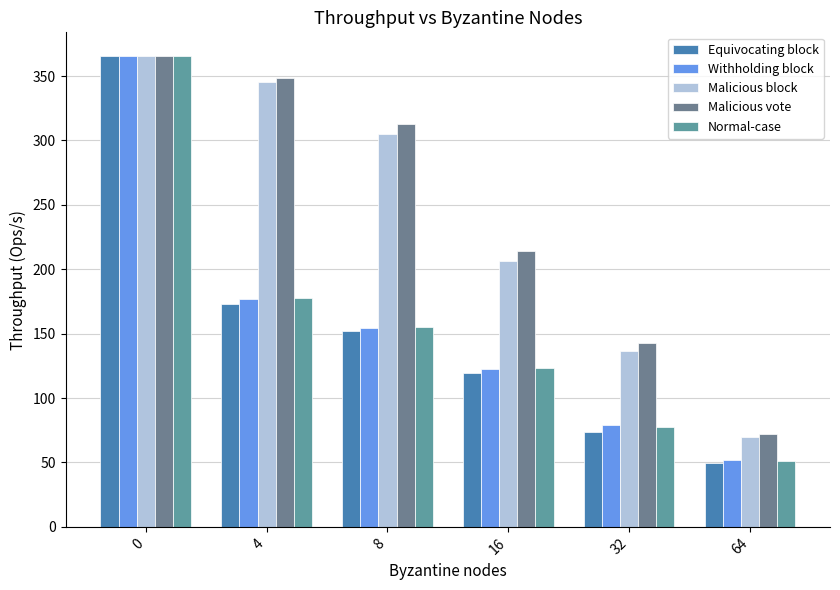

What is the difference between the maximum and minimum values in the Normal-case series?

314.7